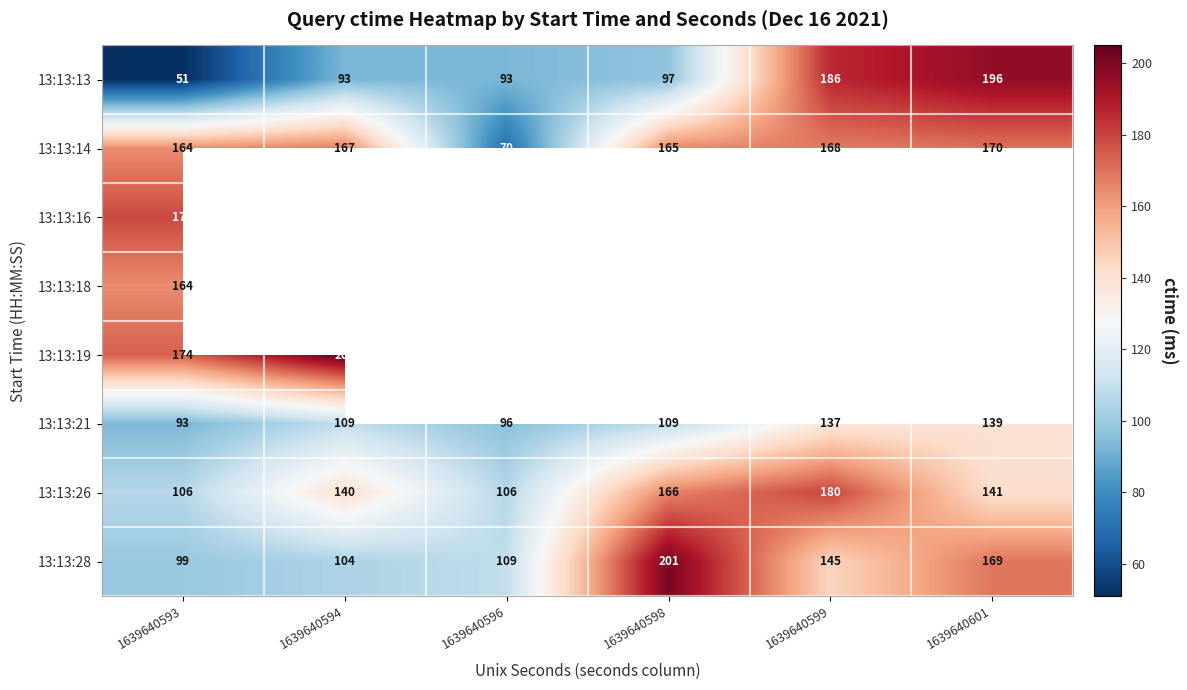

Is the value of 13:13:28 at 1639640601 greater than the value of 13:13:26 at 1639640599?

No